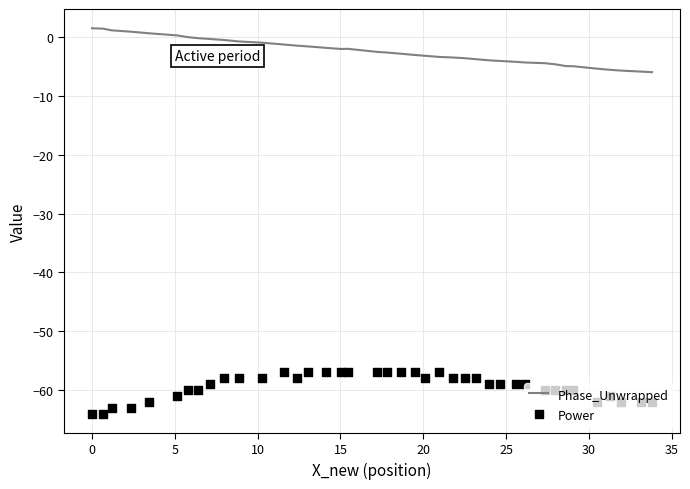

Which series reaches the minimum Y coordinate?

Power